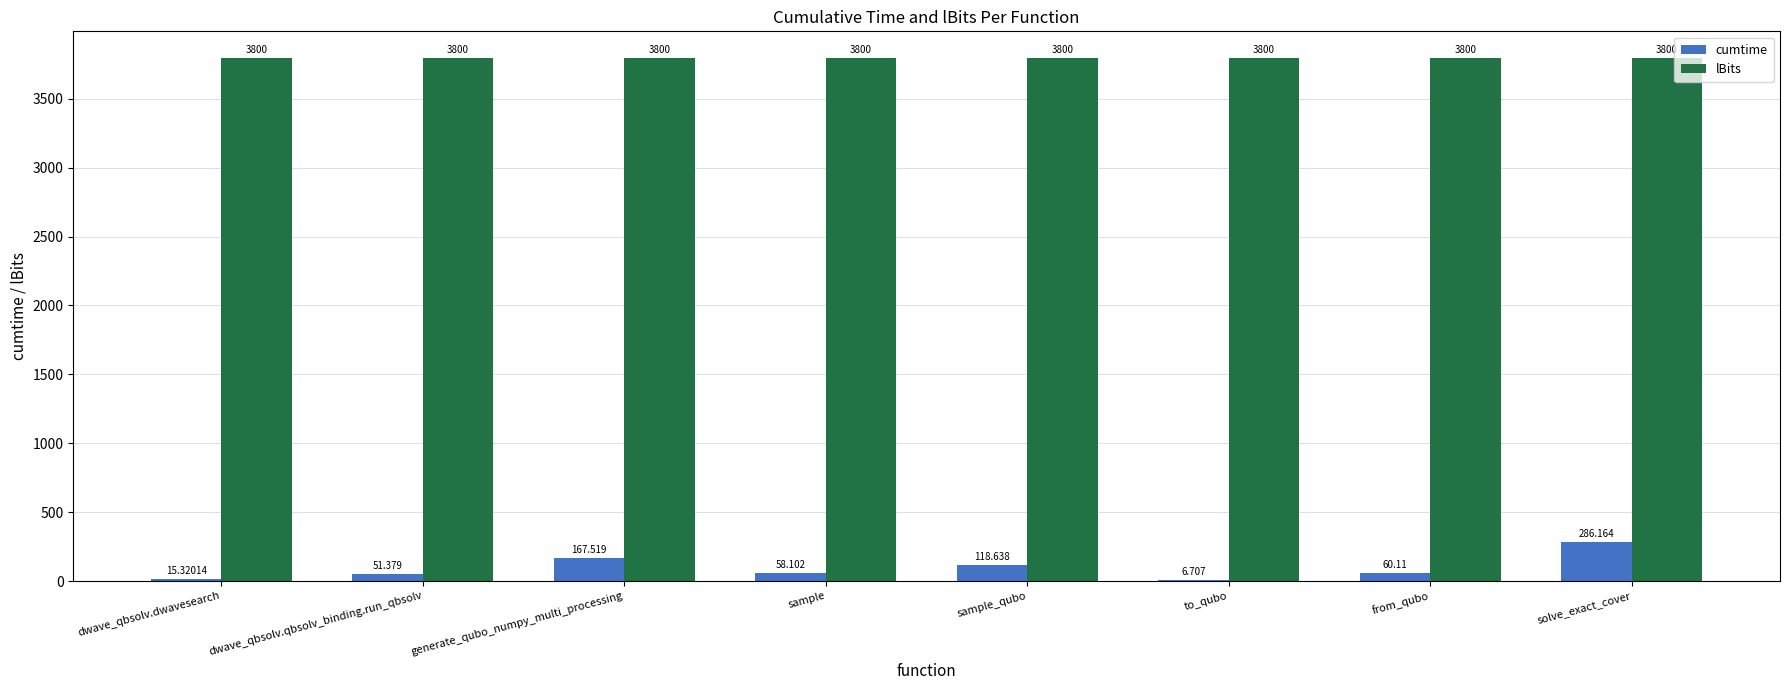

At which category is the sum across all series the highest?

solve_exact_cover